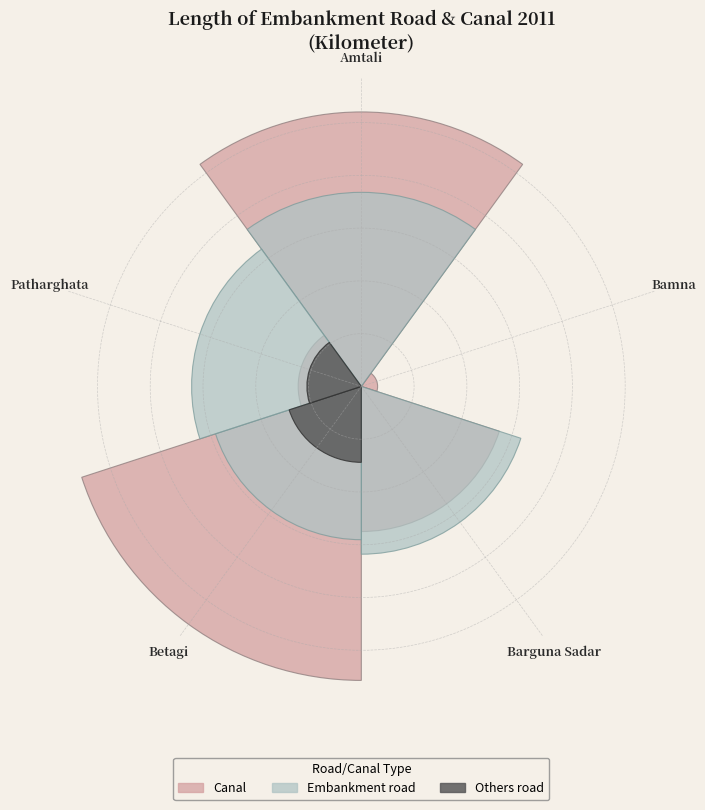

Count the number of slices in the pie.

5